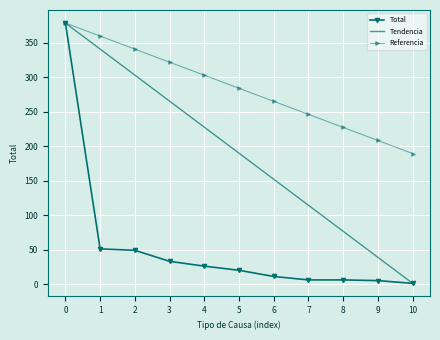

Rank the series by their average value, from lowest to highest.

Total, Tendencia, Referencia